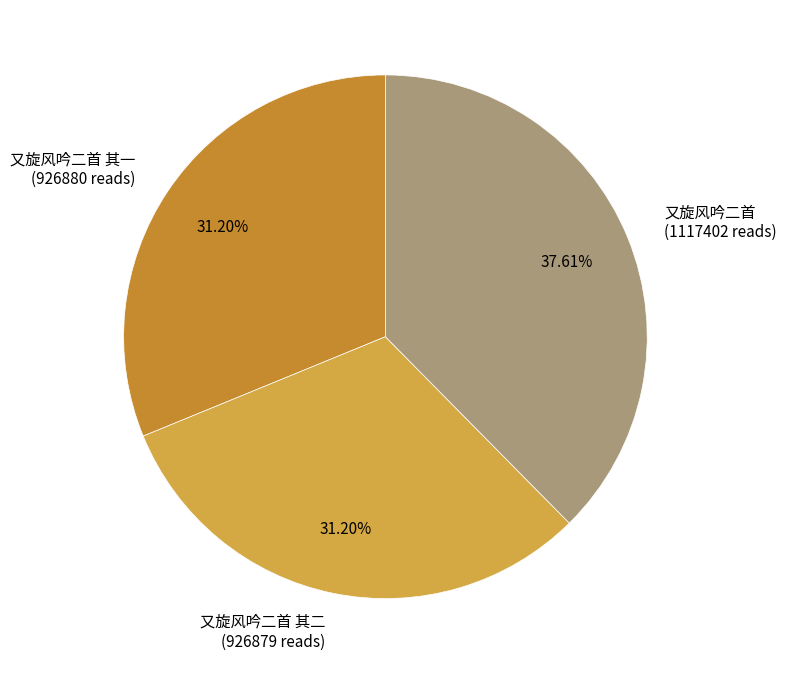

Count the number of slices in the pie.

3